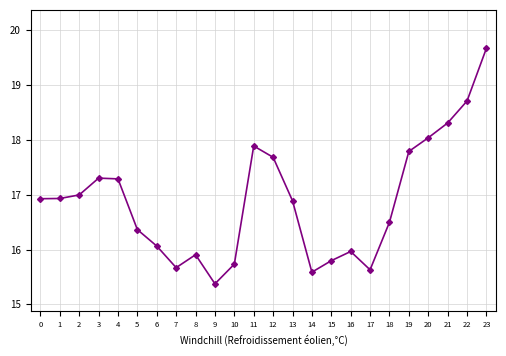

True or false: there are more than 0 points higher than both neighbors.

True